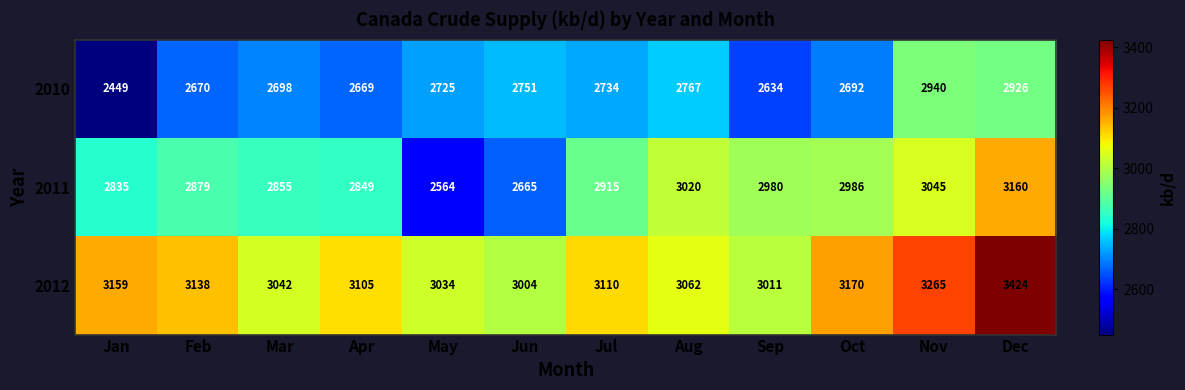

What is the sum of all 2010 values?

32655